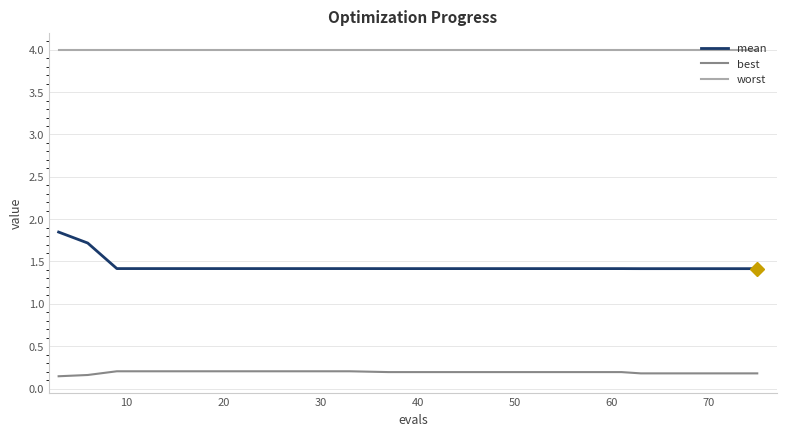

Which series has the largest total across all categories?

worst